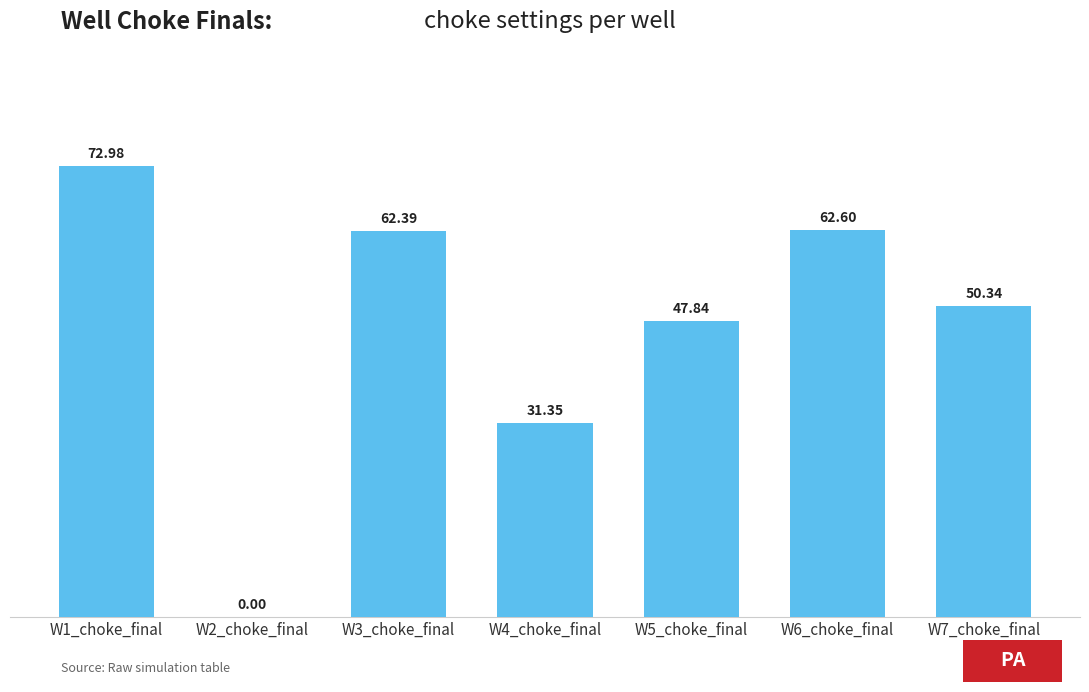

Which has a higher value, W4_choke_final or W6_choke_final?

W6_choke_final